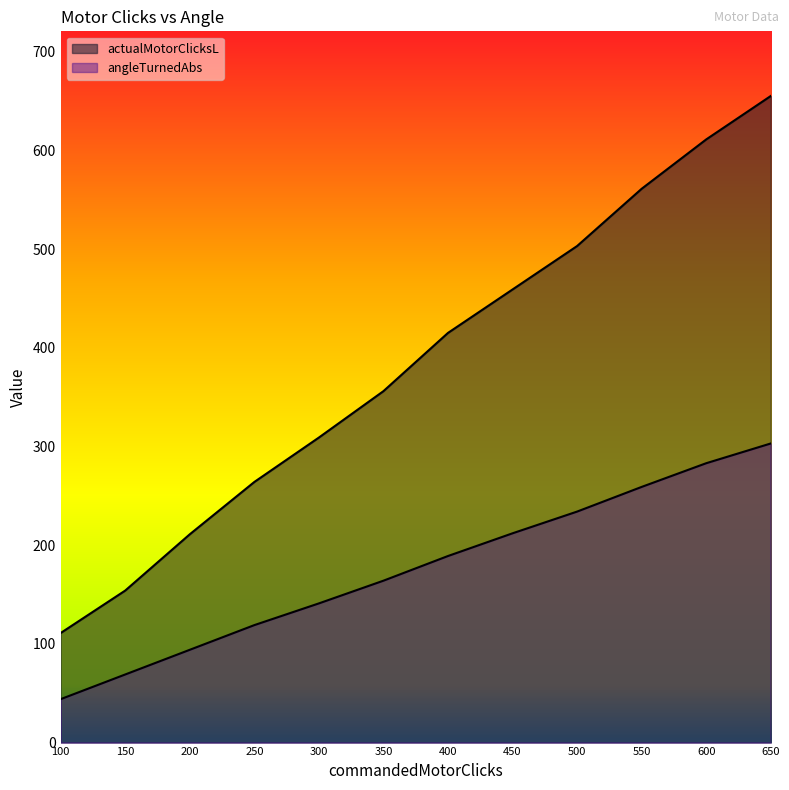

True or false: angleTurnedAbs and actualMotorClicksL cross at least once.

False